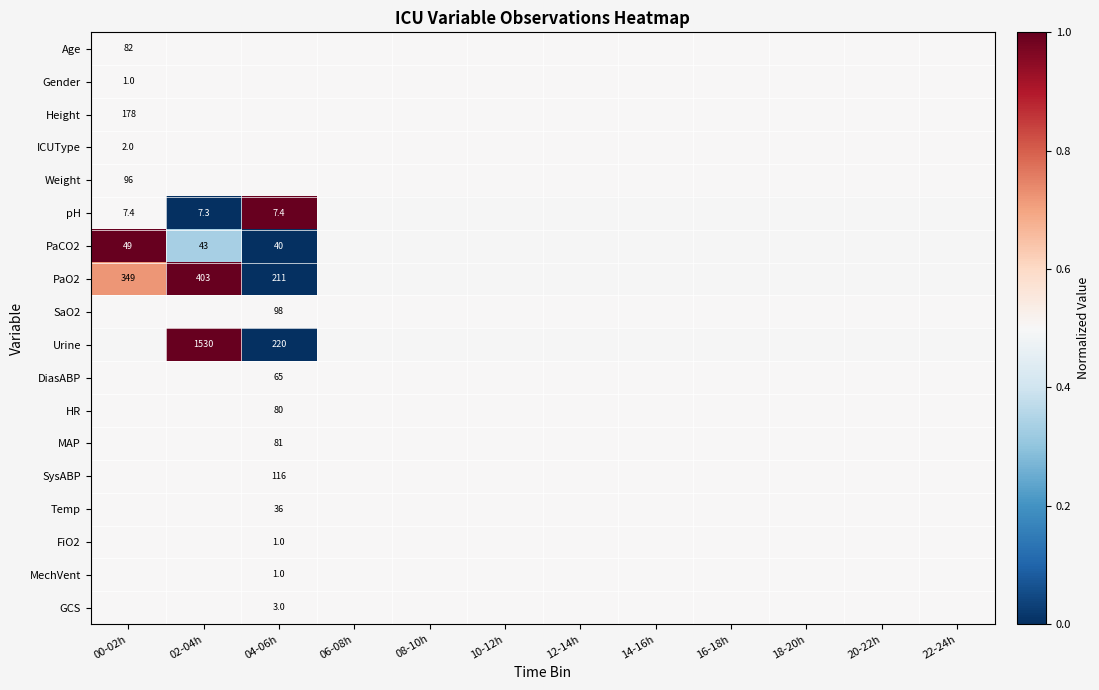

The value of PaO2 at 02-04h is 403.0. True or false?

True